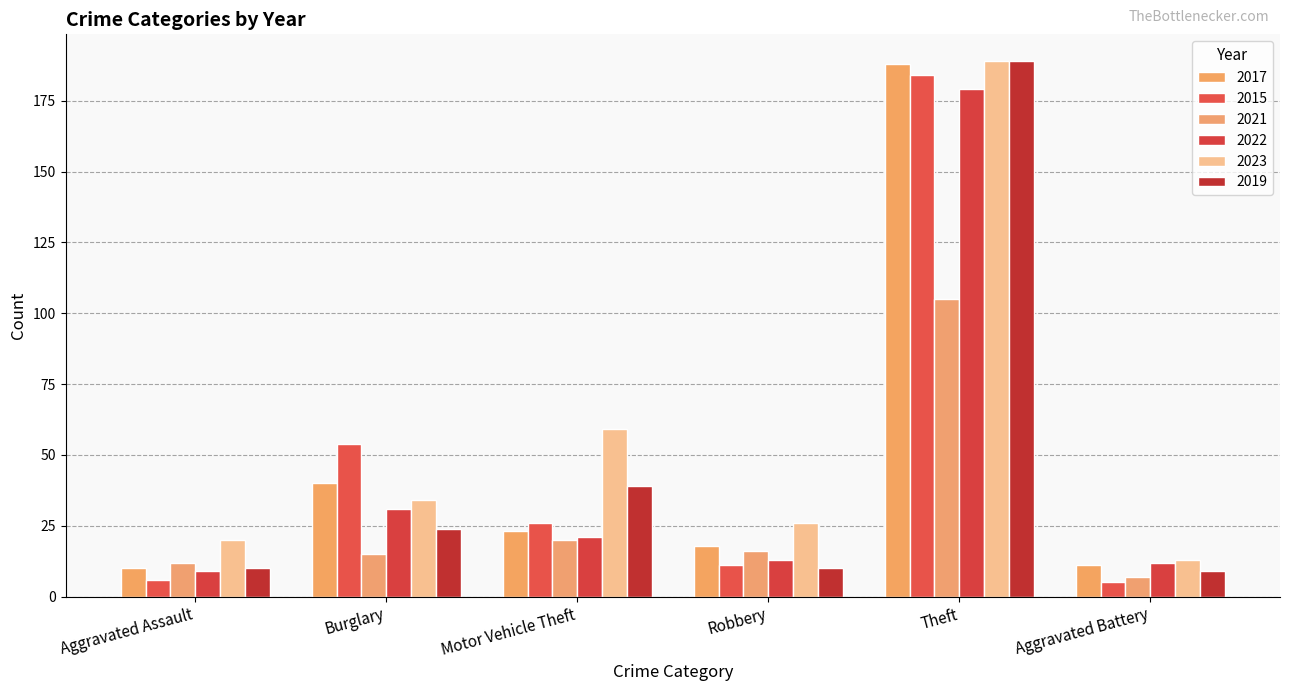

How many distinct data groups are displayed?

6